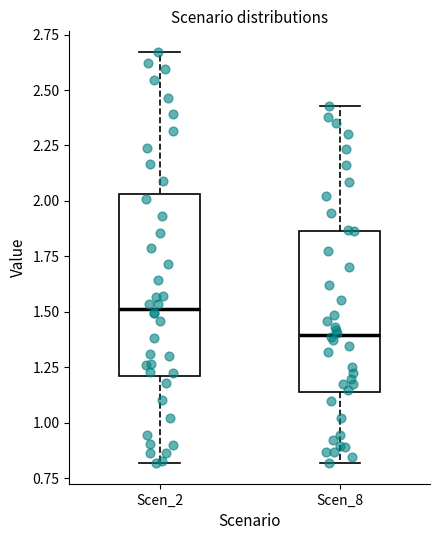

Where does the upper whisker of the box for Scen_8 end on the y-axis? The values are not printed on the chart, so give them approximately, as read against the axis.

2.45